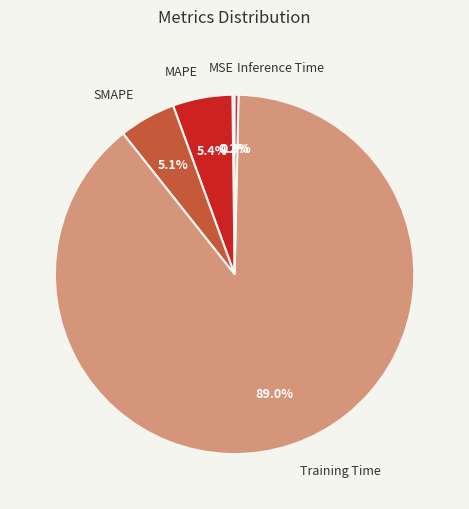

Which category has the biggest portion of the pie?

Training Time